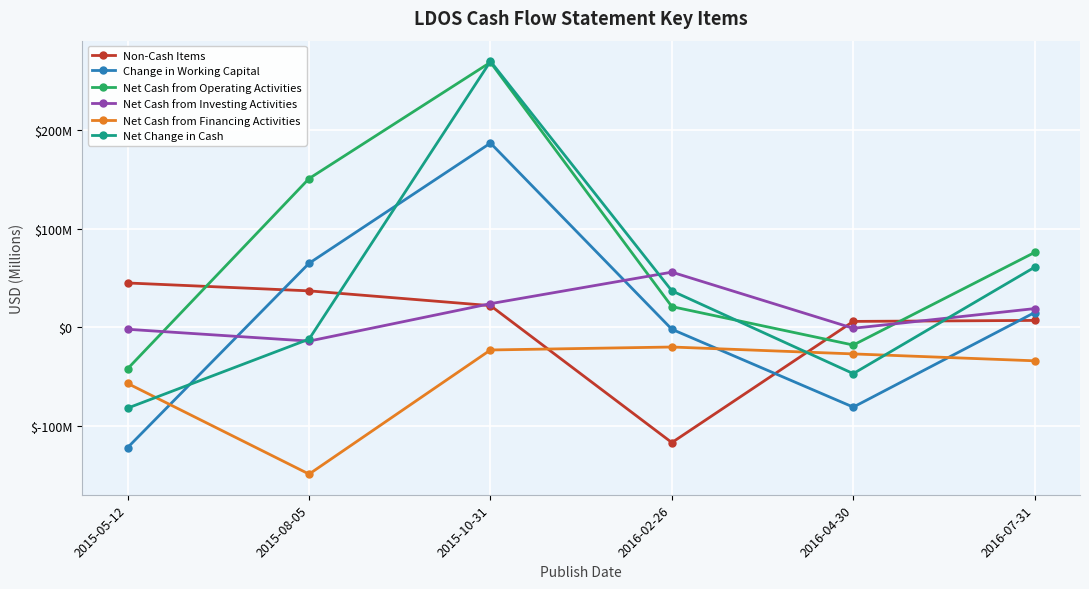

Reading right to left, list all the values displayed in this chart.

Non-Cash Items: 7000000	6000000	-117000000	22000000	37000000	45000000
Change in Working Capital: 15000000	-81000000	-2000000	187000000	65000000	-122000000
Net Cash from Operating Activities: 76000000	-18000000	21000000	269000000	151000000	-42000000
Net Cash from Investing Activities: 19000000	-1000000	56000000	24000000	-14000000	-2000000
Net Cash from Financing Activities: -34000000	-27000000	-20000000	-23000000	-149000000	-57000000
Net Change in Cash: 61000000	-47000000	37000000	270000000	-12000000	-82000000